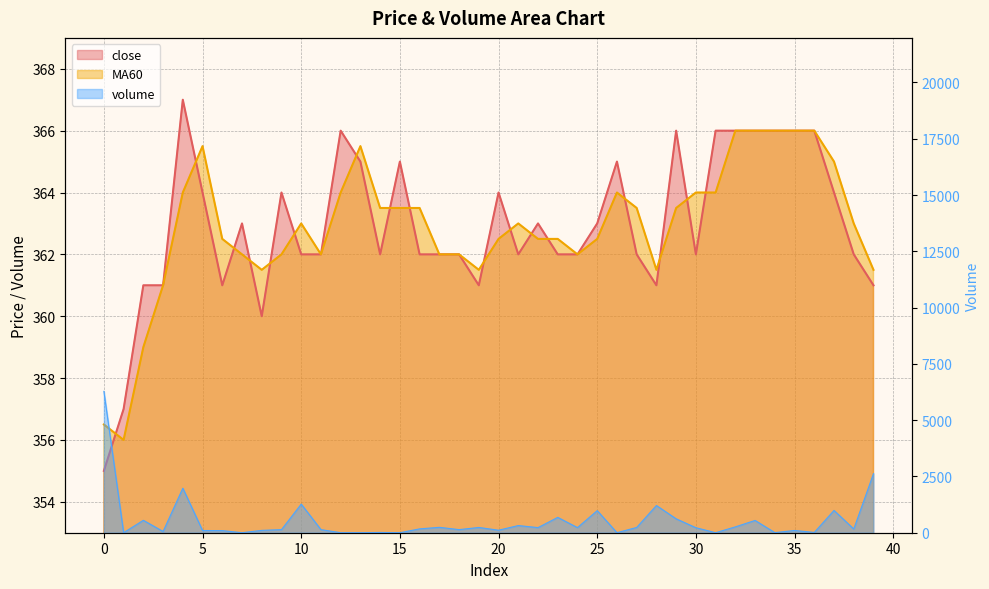

What is the difference between the second highest and second lowest values in the close series?

9.0